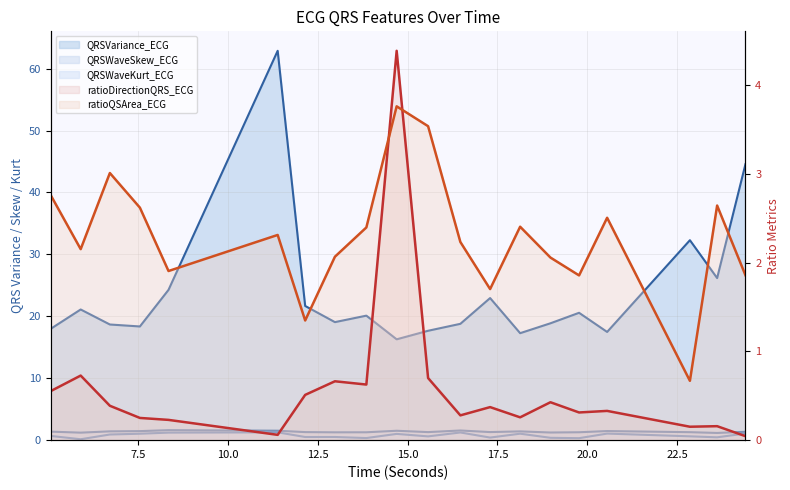

Rank the categories by QRSVariance_ECG value from highest to lowest.

11.3828125, 24.40625, 22.859375, 23.6171875, 8.34375, 17.296875, 12.1484375, 5.8984375, 19.7734375, 13.8515625, 12.9765625, 18.9765625, 16.46875, 6.7109375, 7.546875, 5.0625, 15.5703125, 20.5546875, 18.1328125, 14.6953125